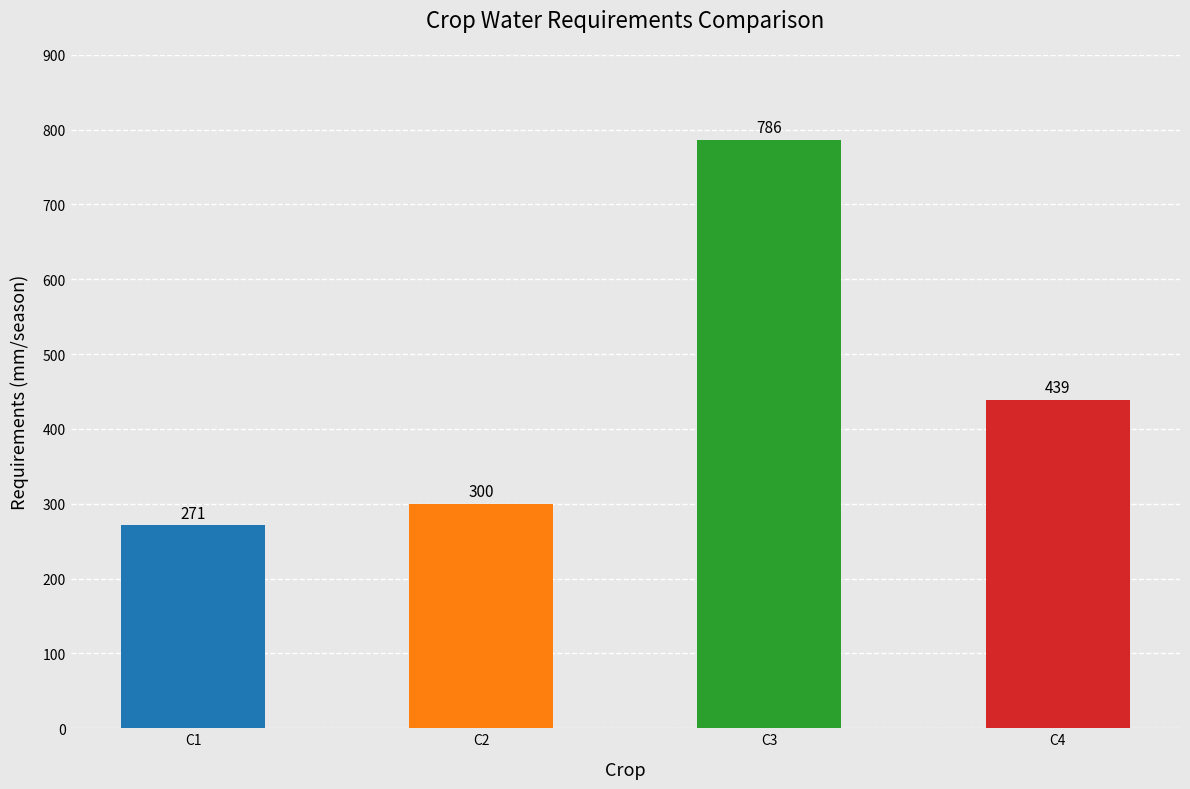

How many categories are shown in the chart?

4